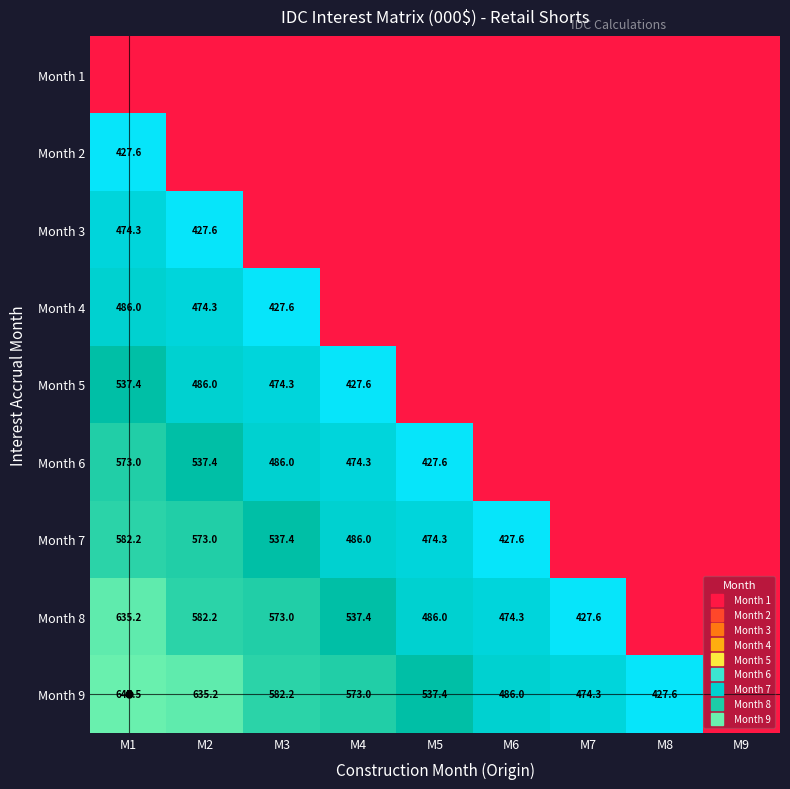

How many series are shown in this chart?

9